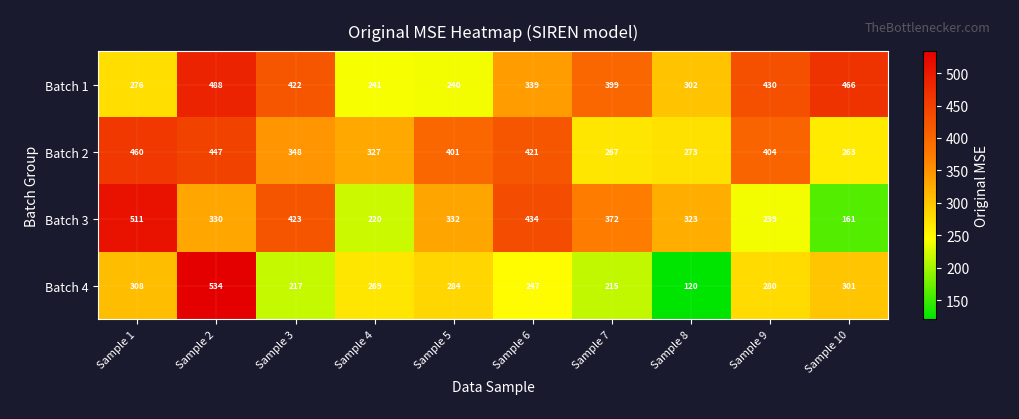

Is it true that Batch 2 equals 327 at Sample 4?

True